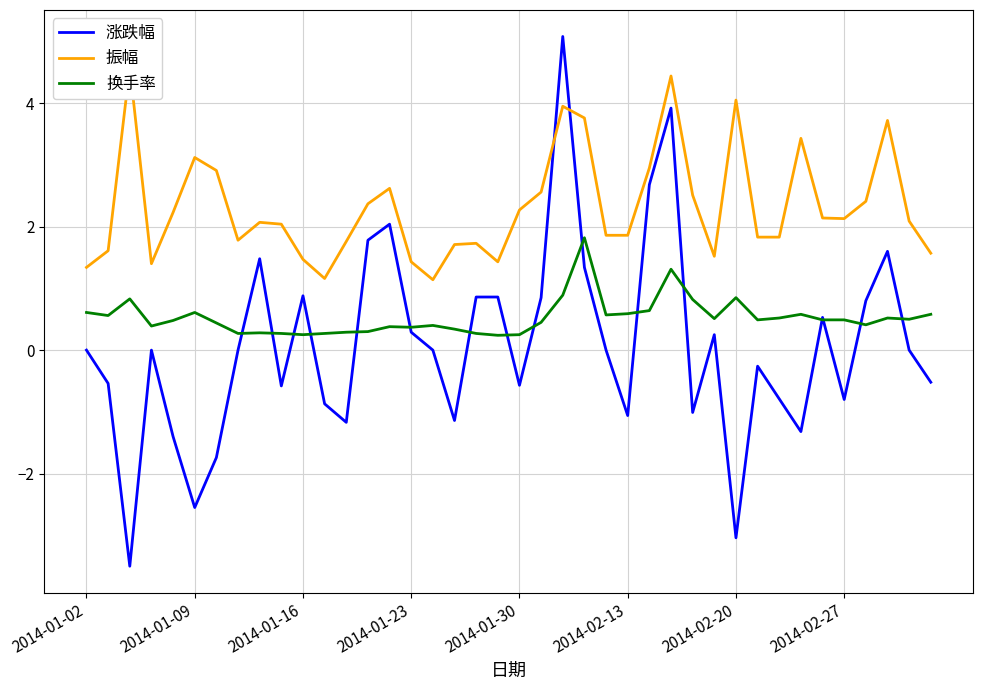

True or false: 振幅 and 换手率 intersect in this chart.

False